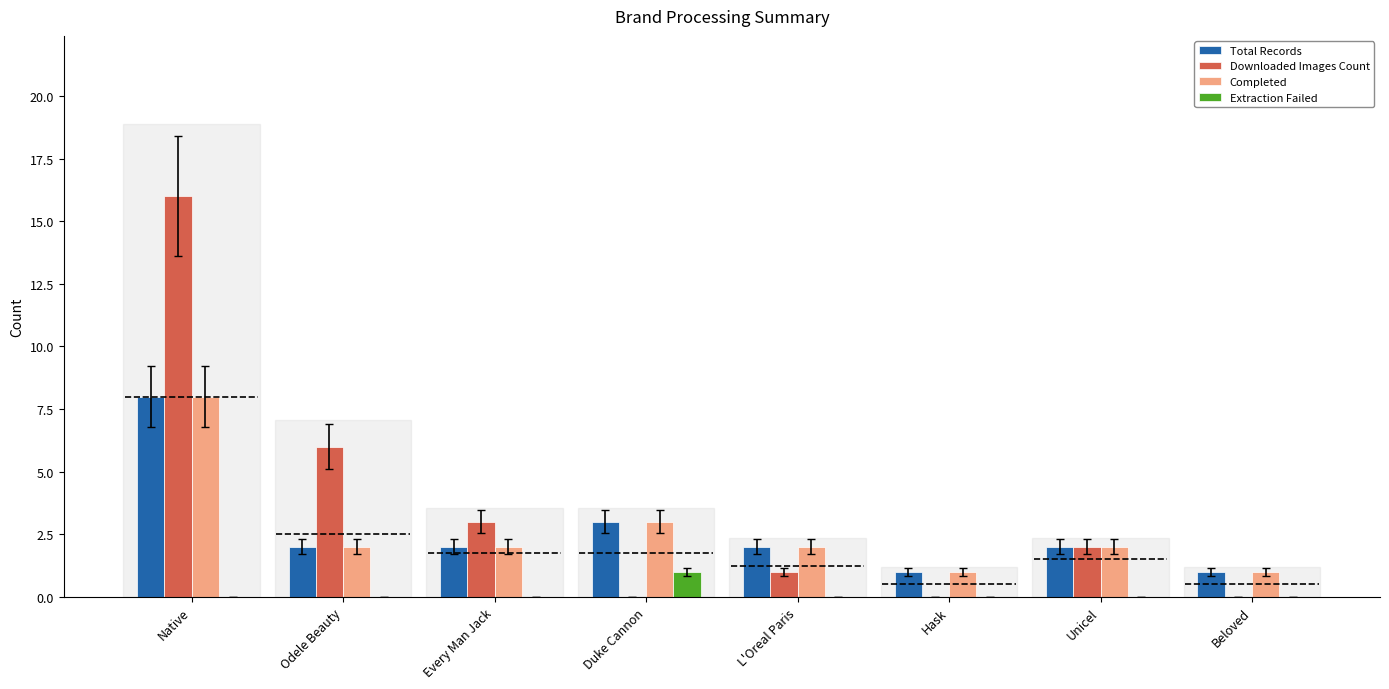

True or false: Downloaded Images Count has a value of 2 at Unicel.

True